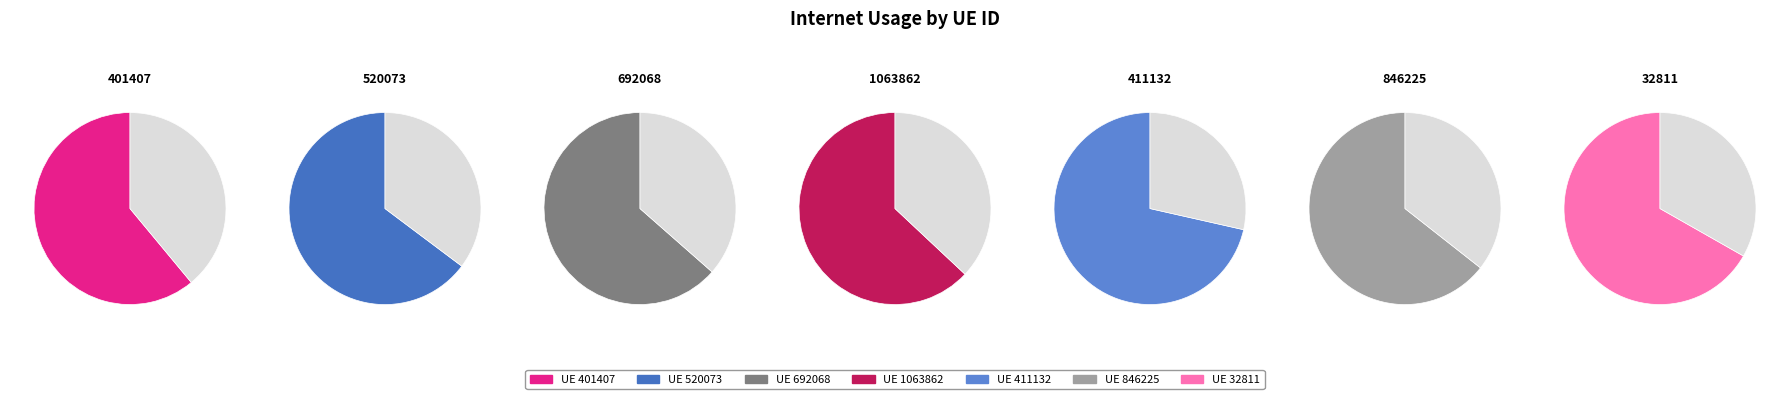

Count the number of slices in the pie.

7